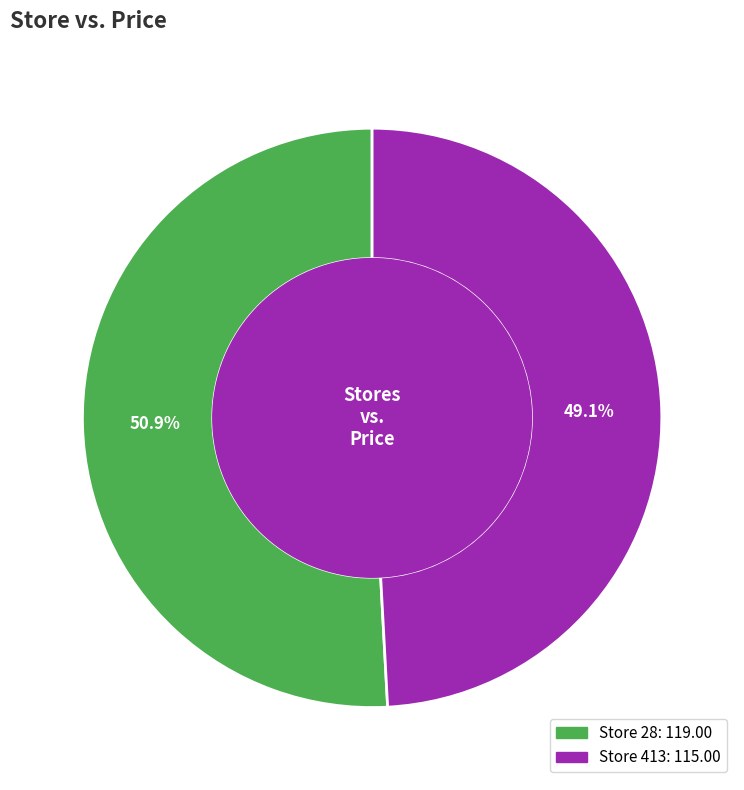

To the nearest percent, what is the combined percentage of 413 and 28?

100%